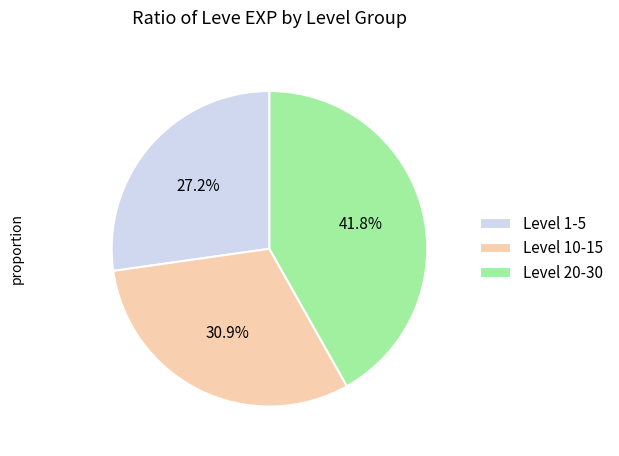

What is the ratio of the value at Level 1-5 to the value at Level 20-30?

0.7